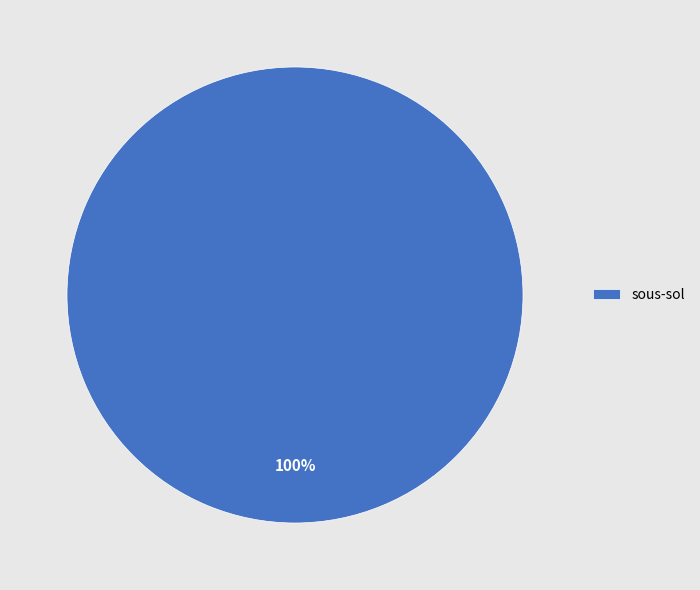

Is it true that sous-sol is 100% of the pie?

True